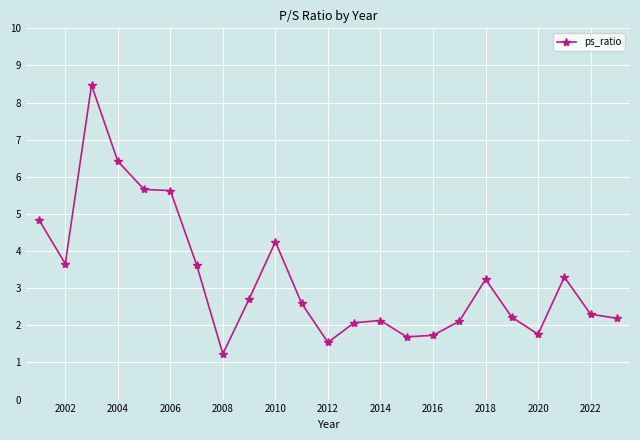

What is the maximum value shown in the chart?

8.5